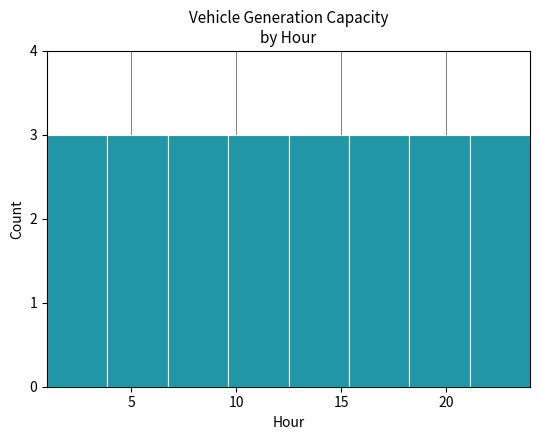

What is the height of the bar covering 18.5 to 21.0 on the x-axis? Neither the bar edges nor the heights are printed on the chart, so give them approximately, as read against the axes.

3